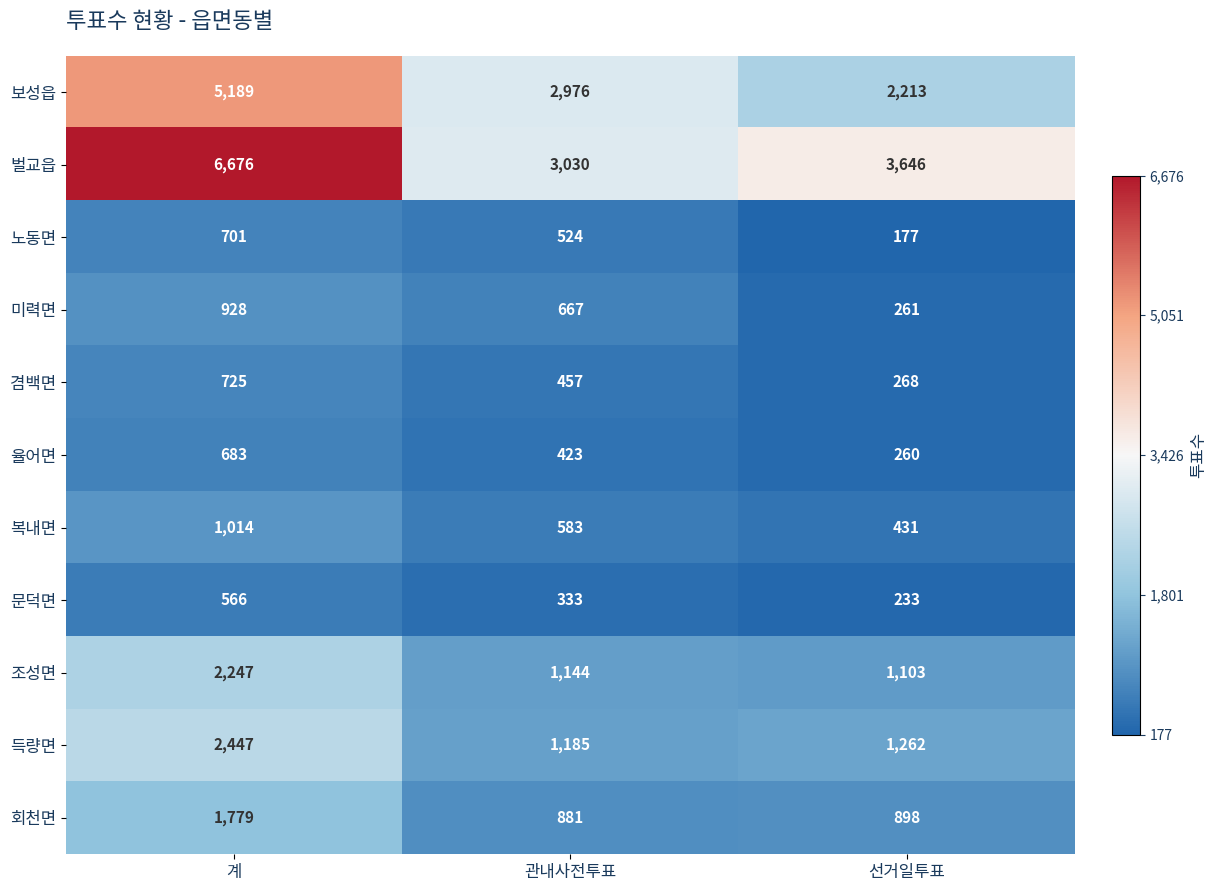

What is the lowest value of the 겸백면 series?

268